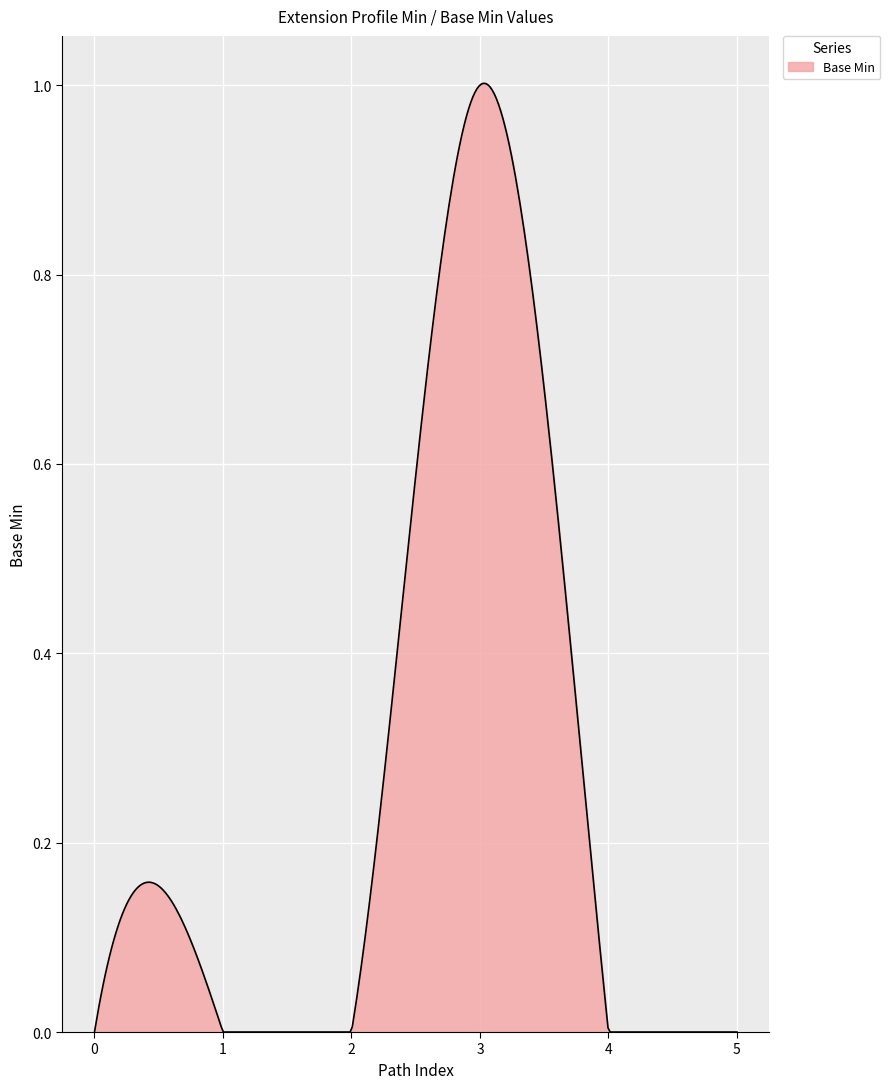

What is the sum of all values?

76.6